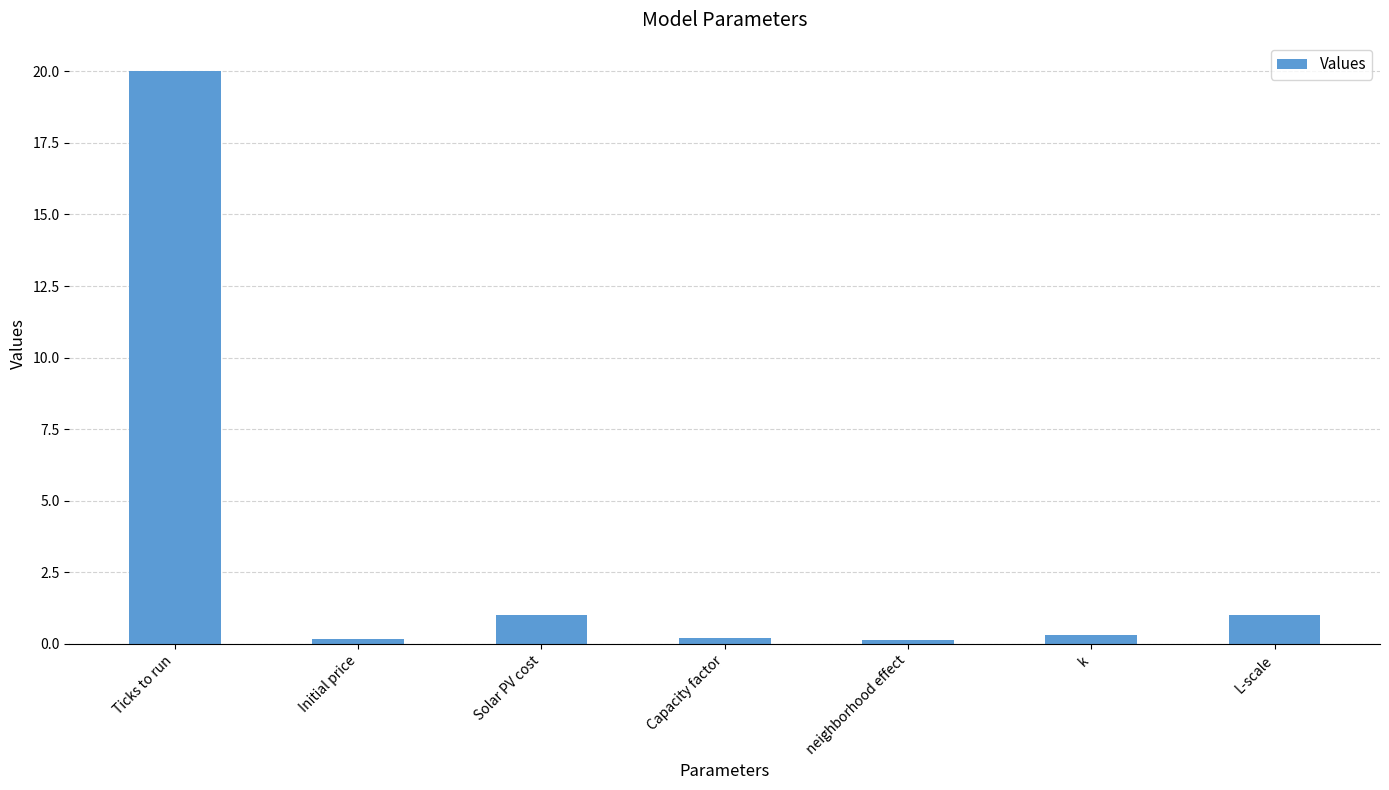

How many bars are there in total?

7